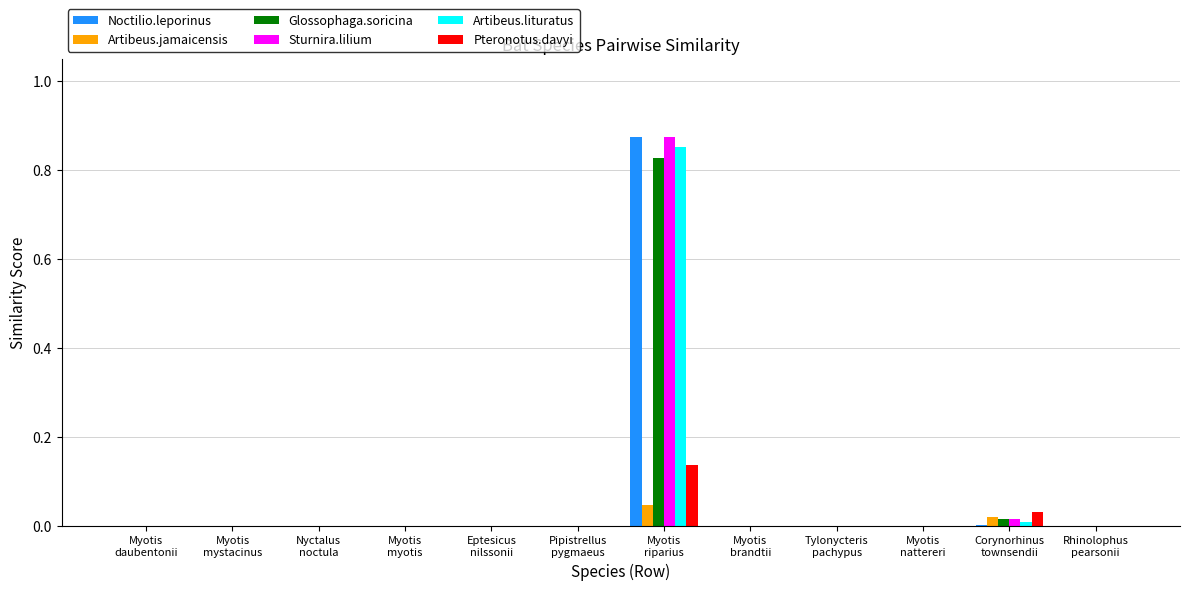

How many series are shown in this chart?

6